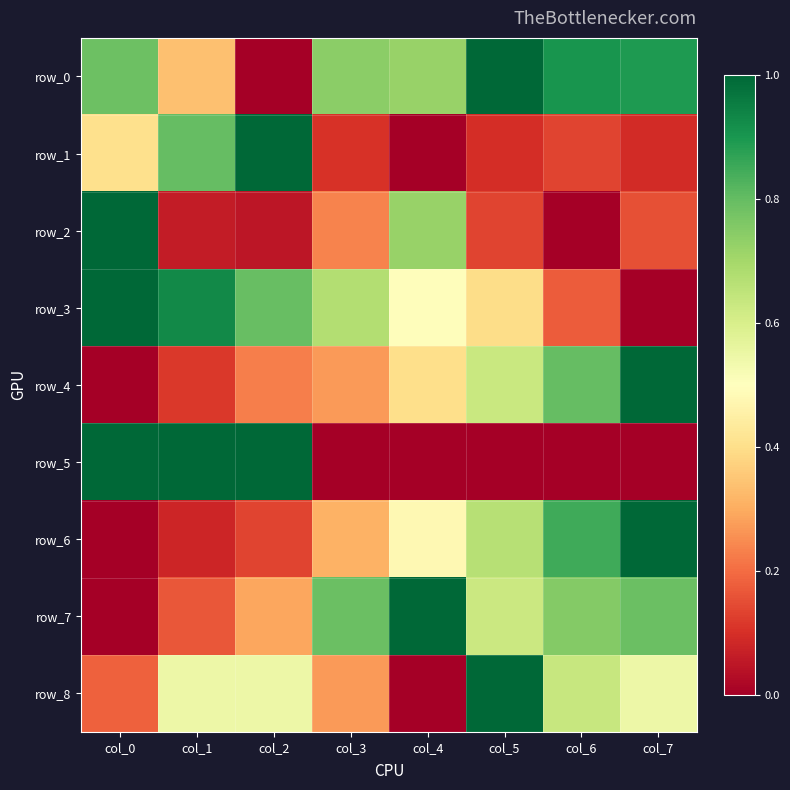

Between col_4 and col_7, which series saw the biggest shift?

row_4